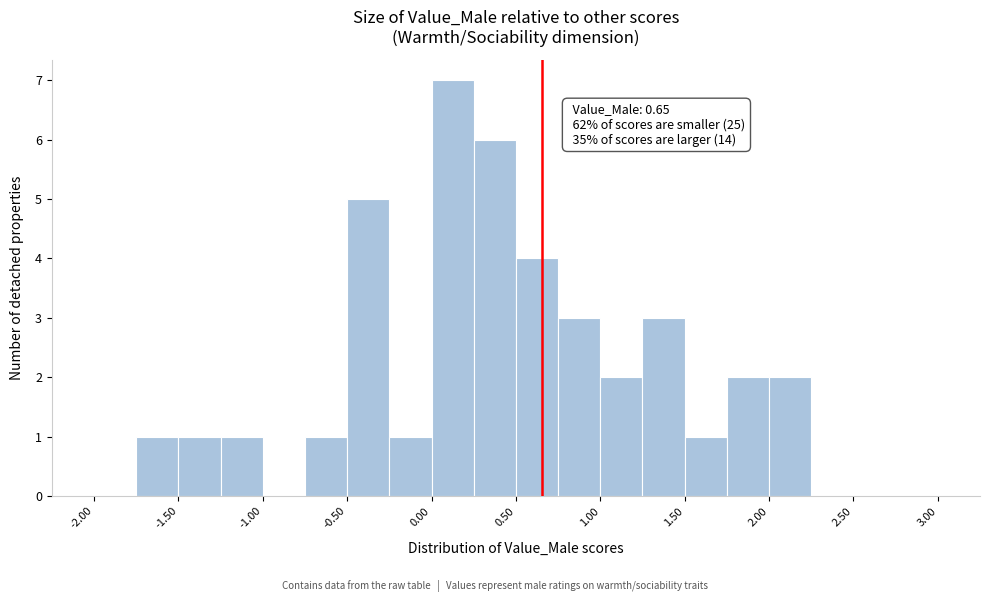

Which range on the x-axis has the tallest bar?

0.00 to 0.25